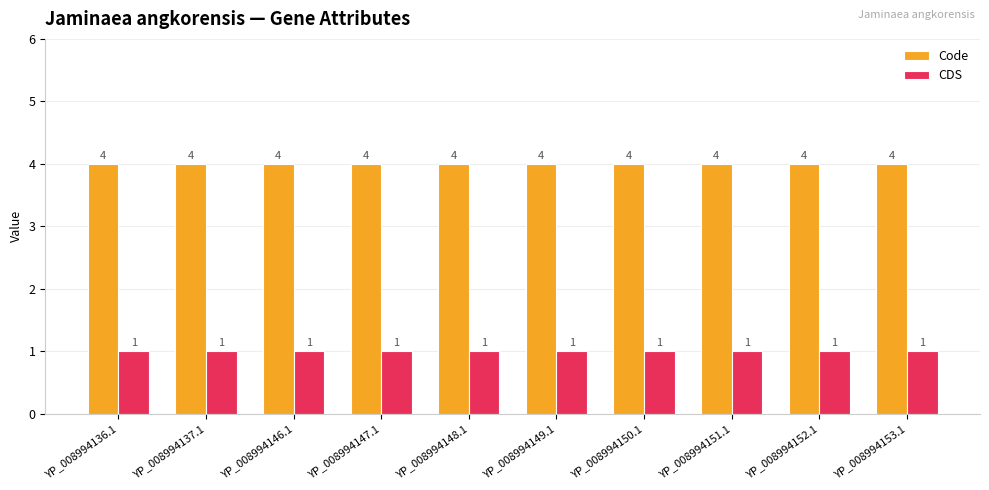

Does the chart contain stacked bars?

No